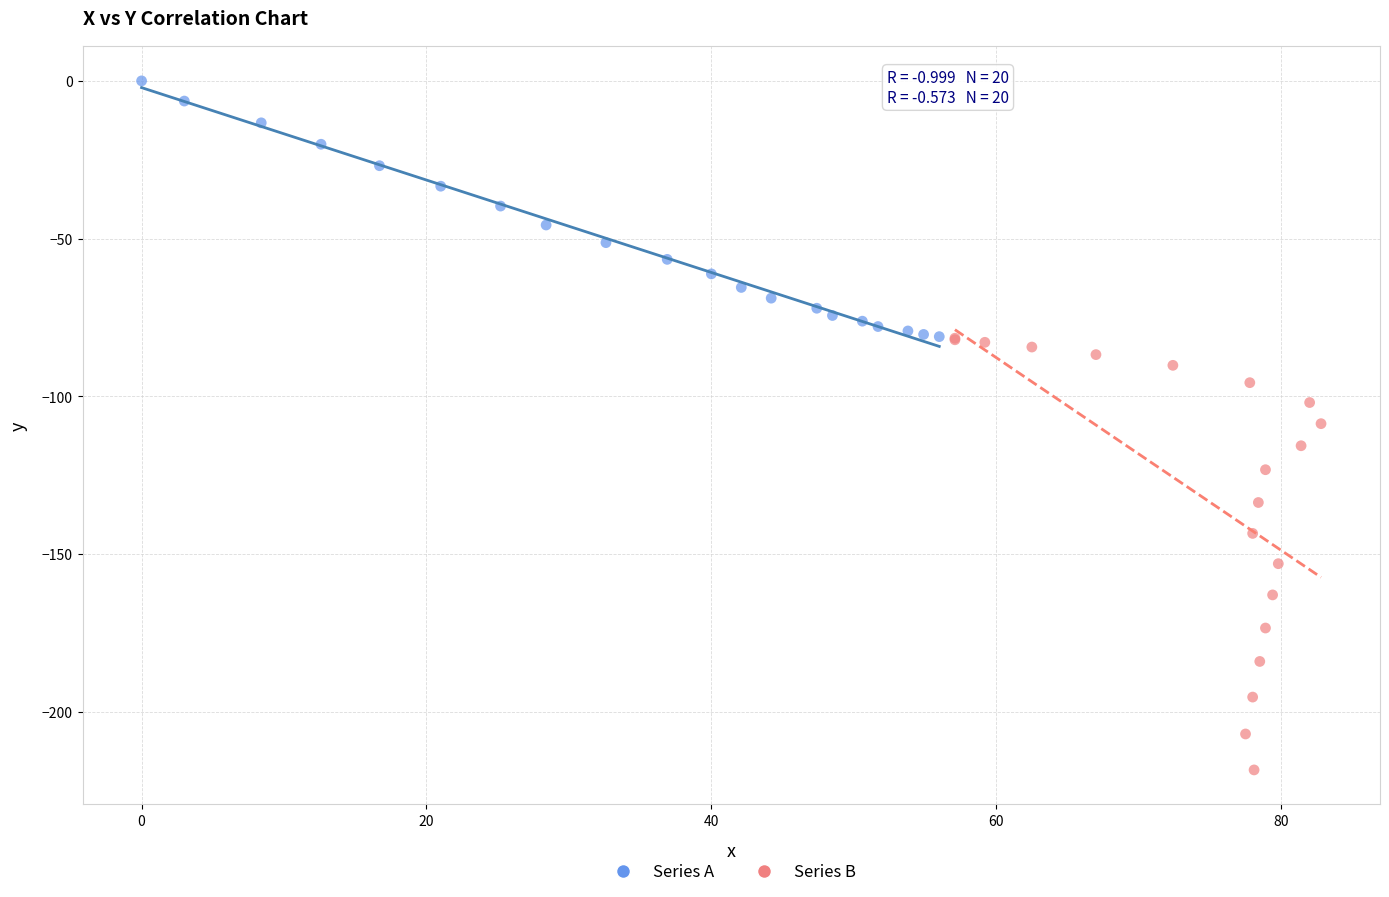

What are all the series names shown in the legend?

Series A, Series B